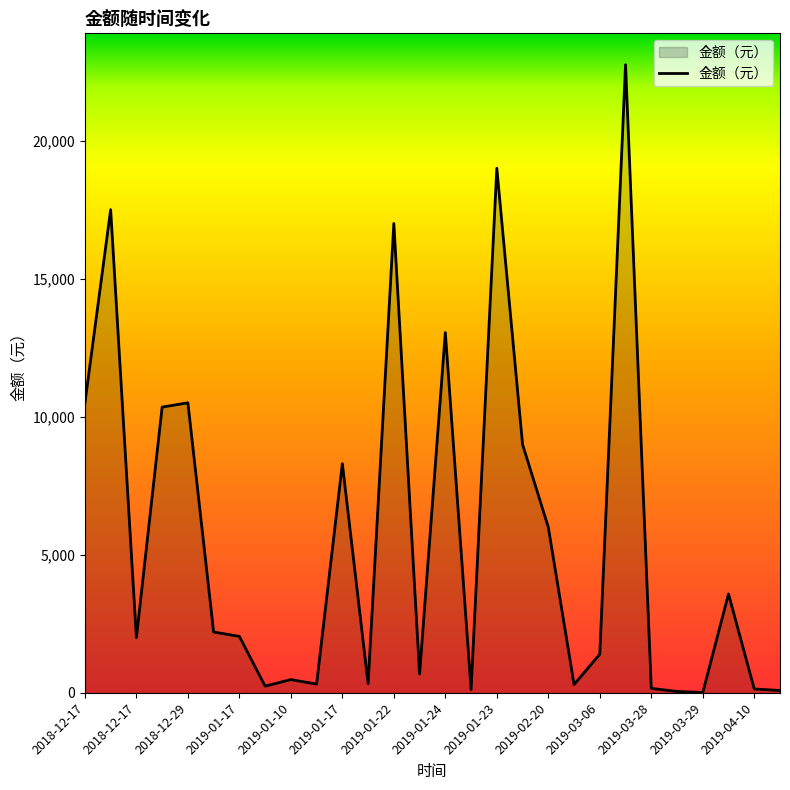

How many values are below 2044?

14